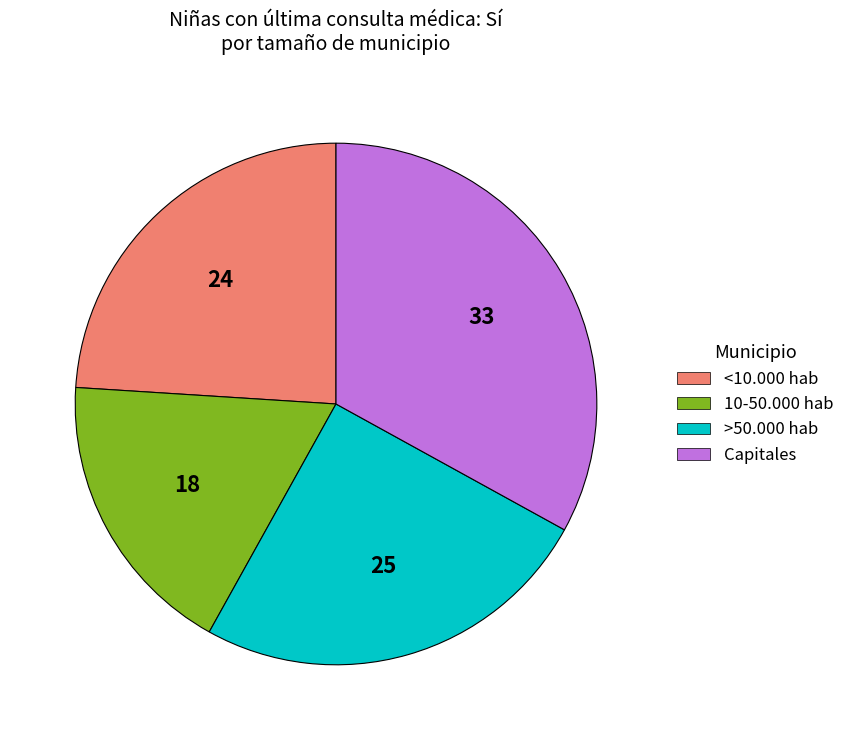

Is it true that 10-50.000 hab is 24% of the pie?

False